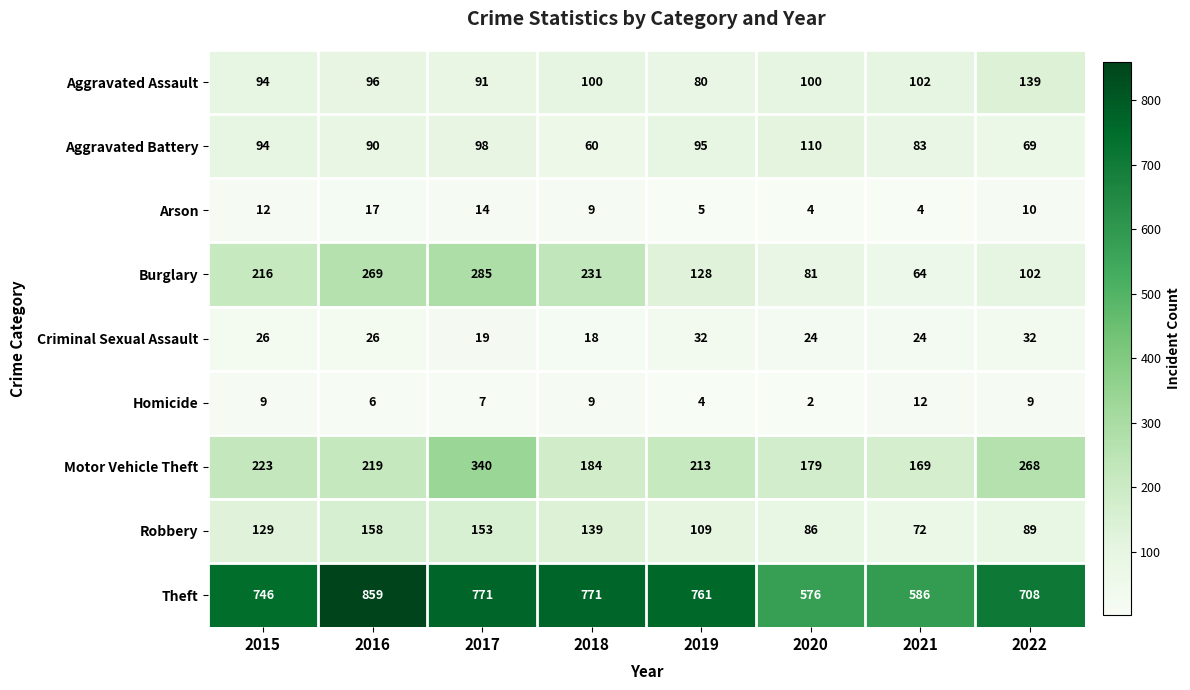

The Aggravated Assault series shows 163 at 2018. True or false?

False